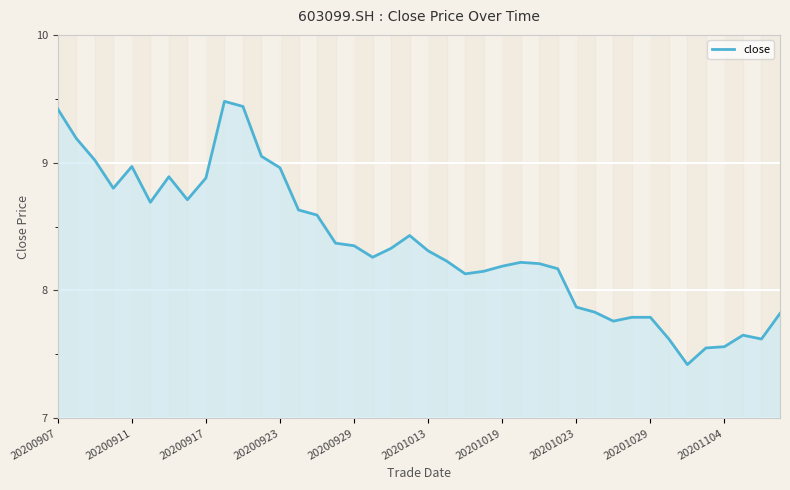

What is the smallest value displayed?

7.4